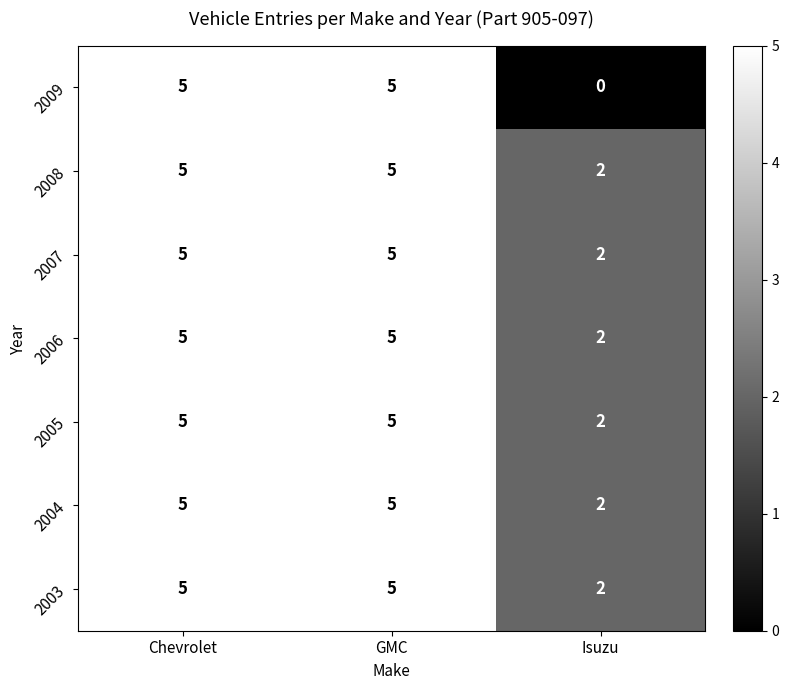

Which series has the largest range (max minus min)?

2009